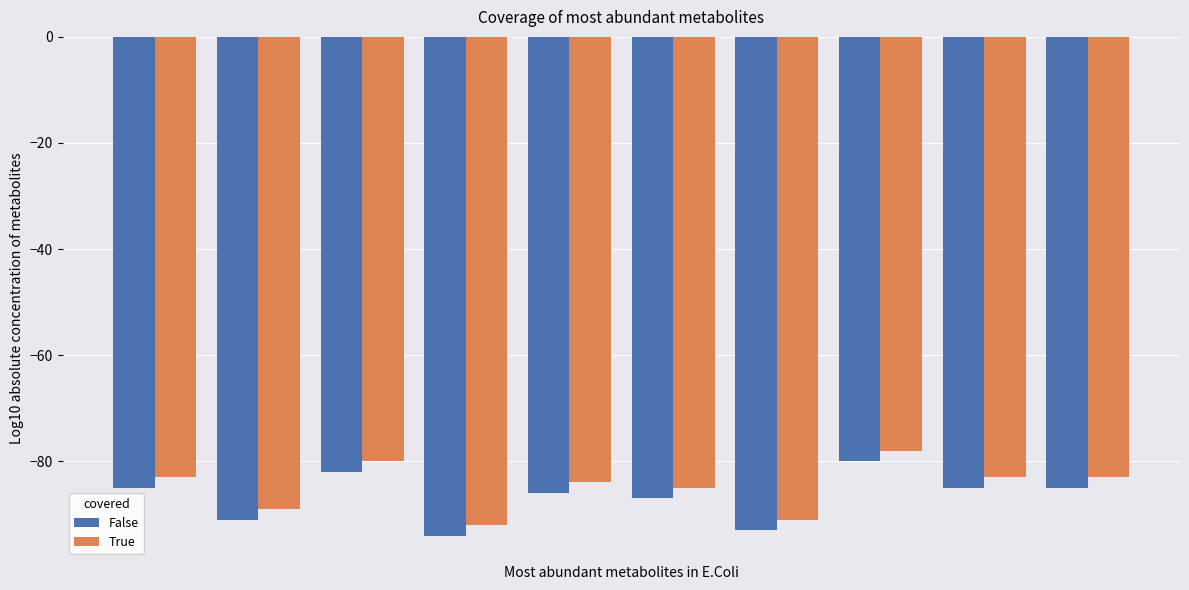

What is the value of the True bar at the 2nd from the left?

-89